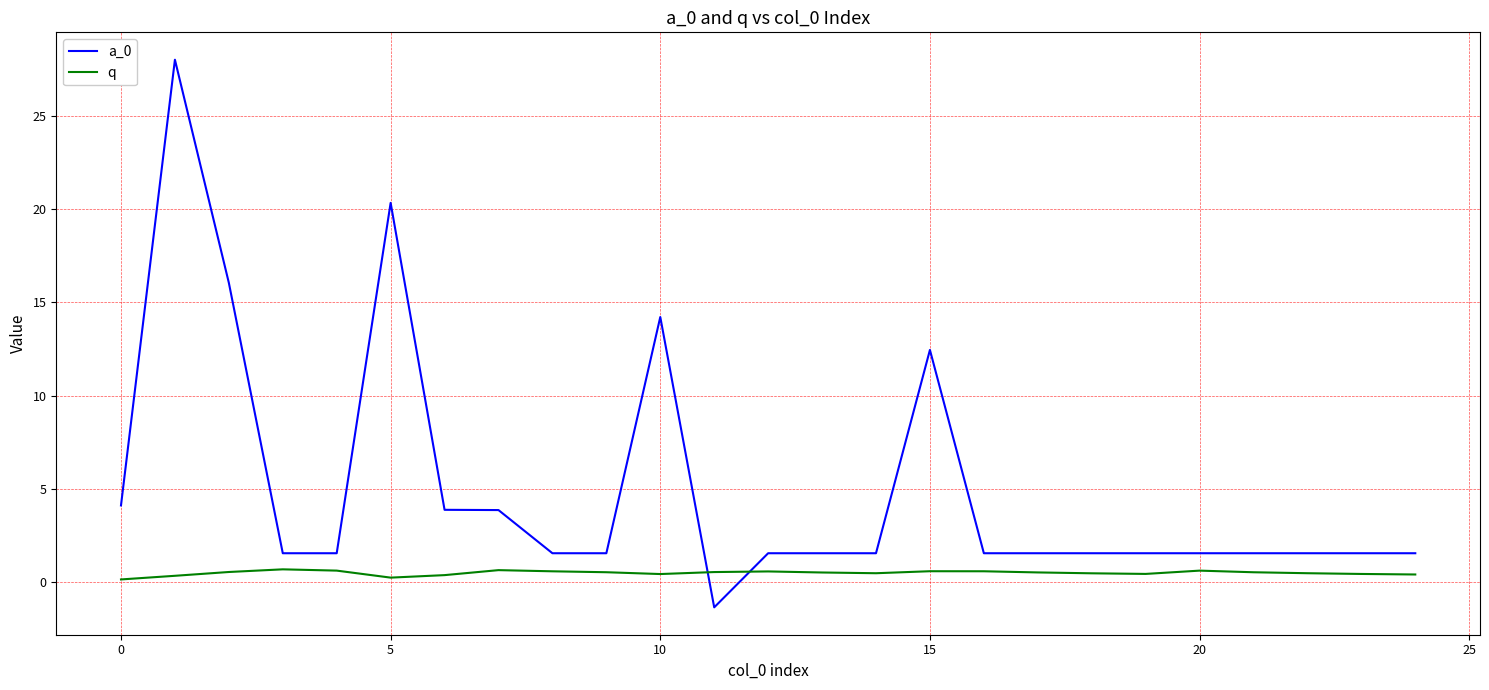

Which series has the largest range (max minus min)?

a_0